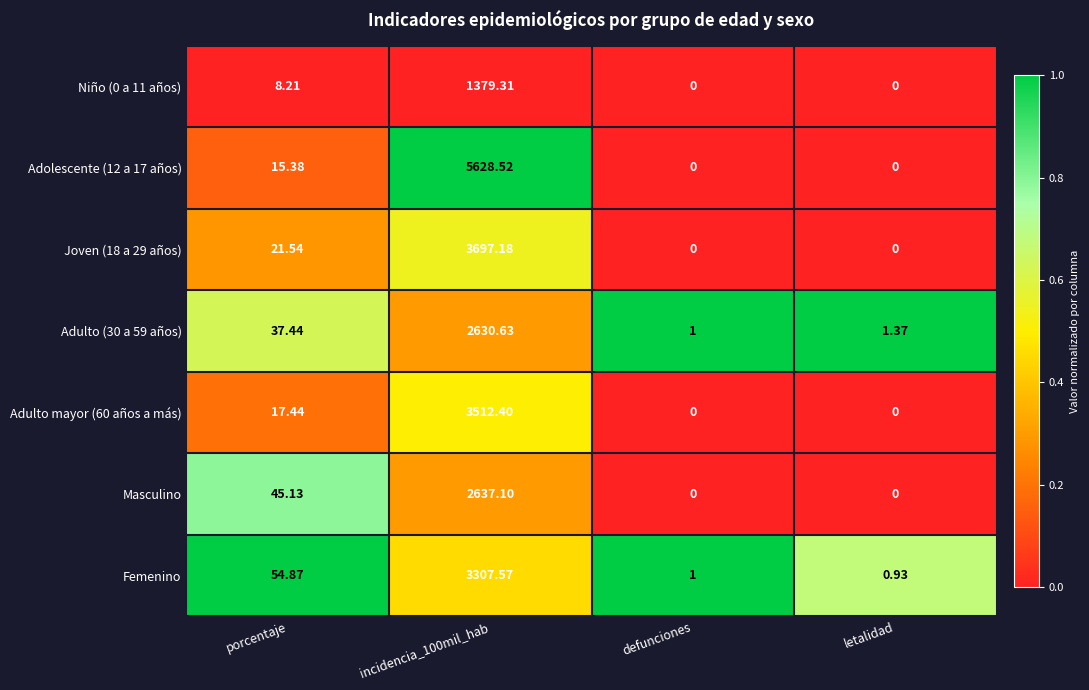

Where is Masculino nearest to the value 1318?

porcentaje